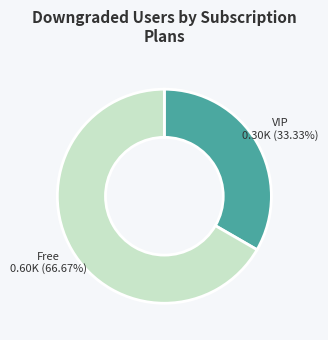

Is there a majority slice in this chart?

Yes